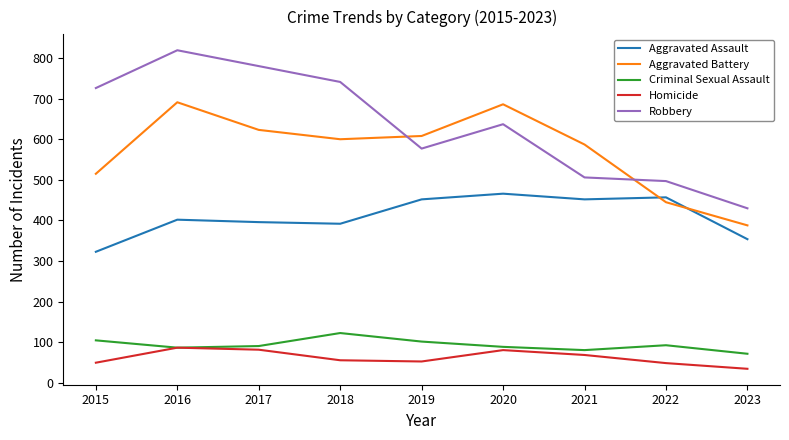

Between 2021 and 2022, which series saw the biggest shift?

Aggravated Battery